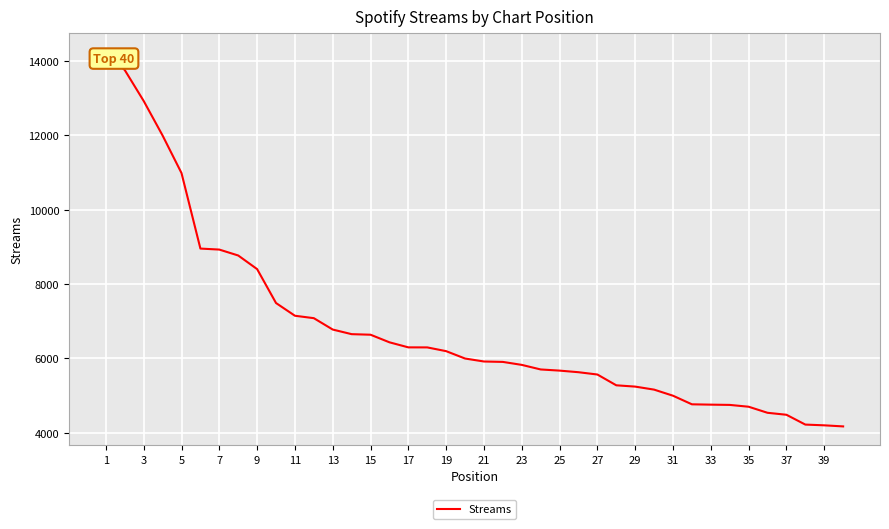

What is the smallest value displayed?

4173